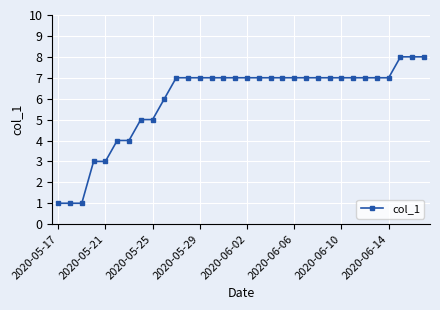

What is the maximum value shown in the chart?

8